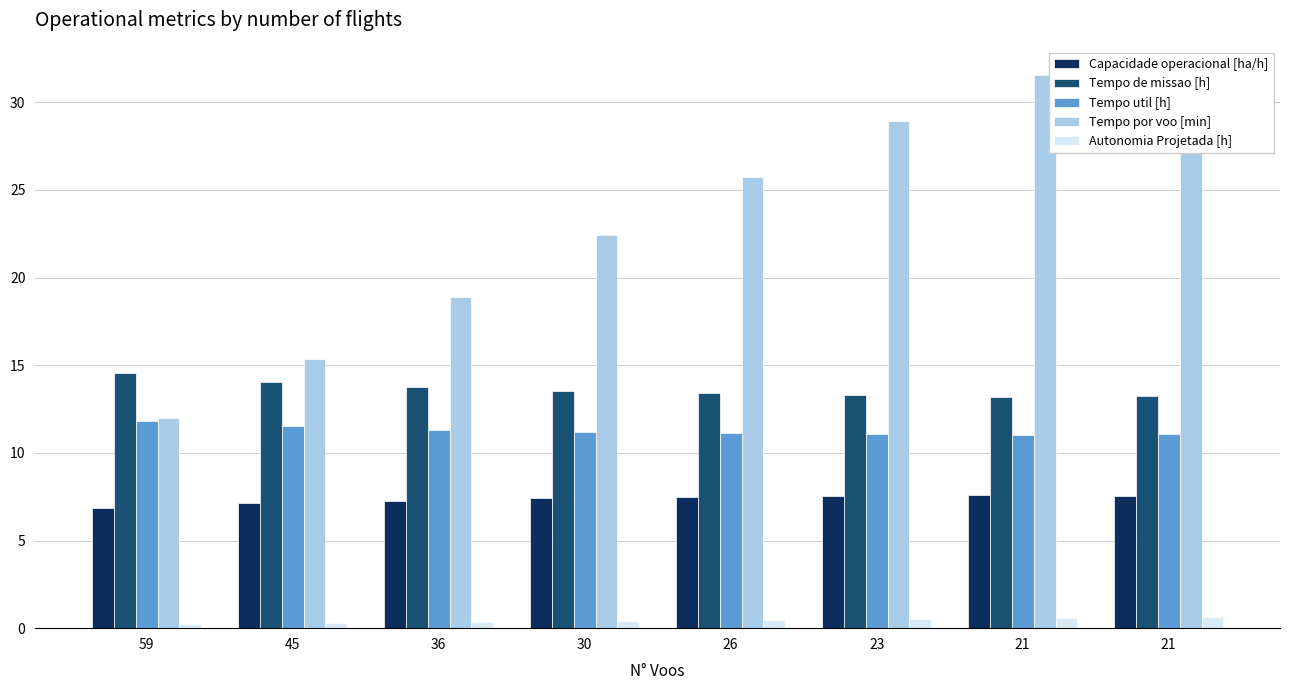

Rank the series at 21 from highest to lowest value.

Tempo por voo [min], Tempo de missao [h], Tempo util [h], Capacidade operacional [ha/h], Autonomia Projetada [h]